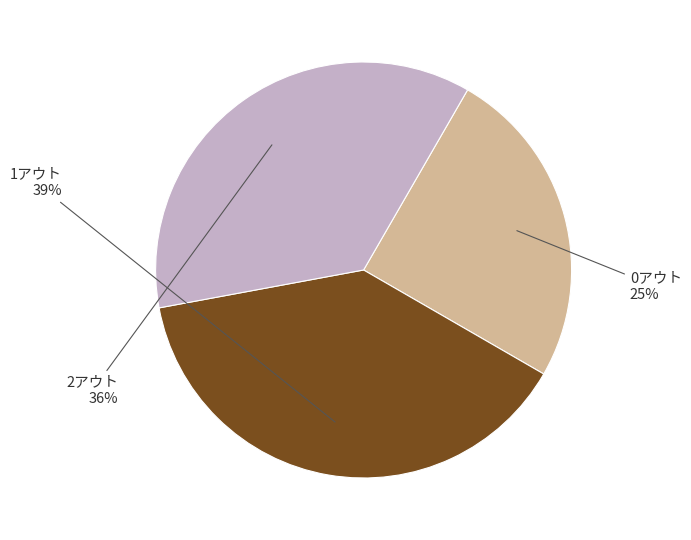

How many segments does this pie chart have?

3